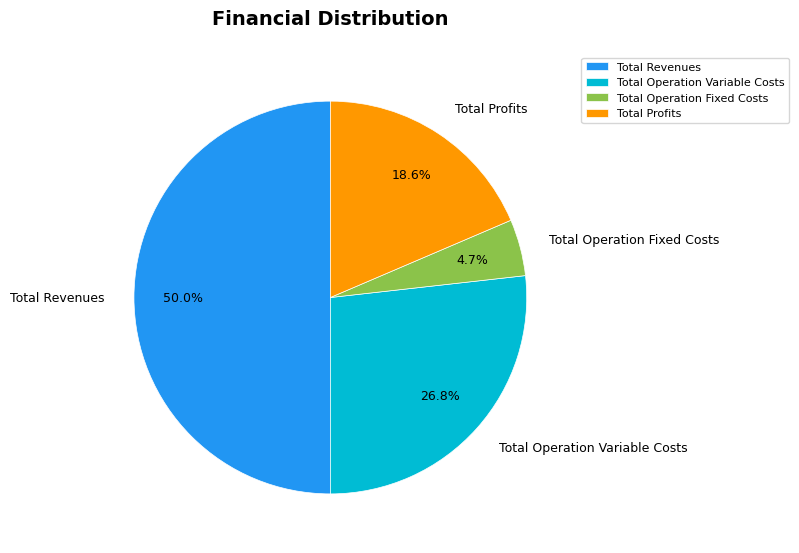

What percentage is the Total Operation Fixed Costs slice, to the nearest percent?

5%